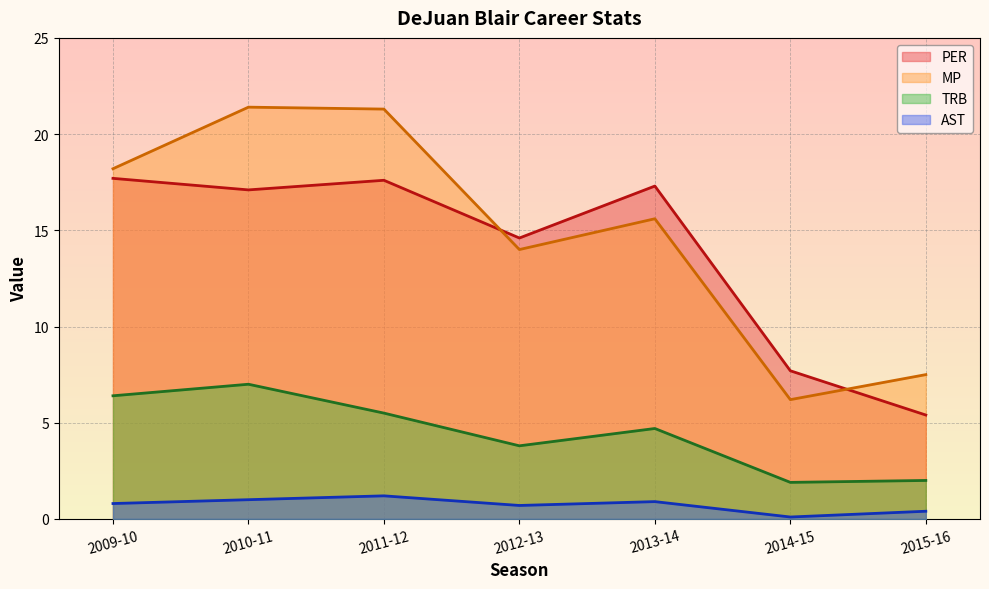

How many lines are shown in the chart?

4